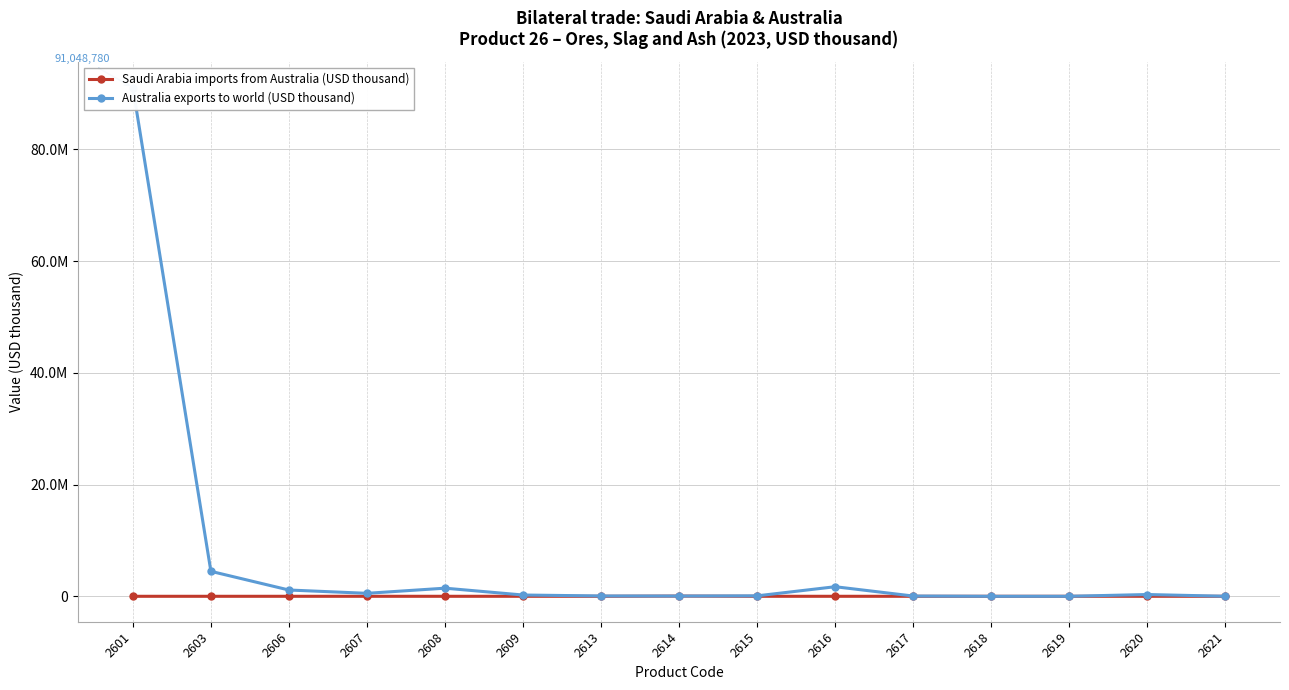

True or false: Australia exports to world (USD thousand) has more than 2 interior local peaks.

True